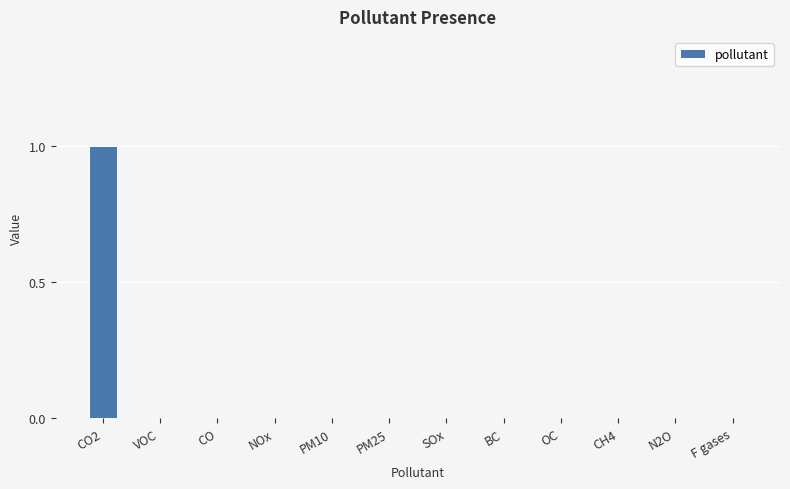

Are the bars grouped side by side (vs. stacked)?

No